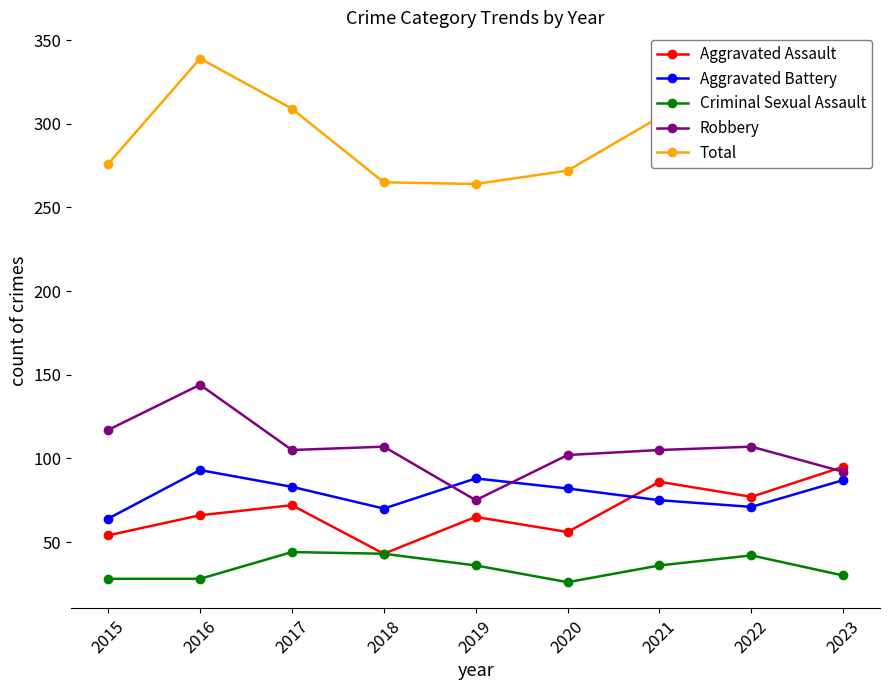

At which label does Aggravated Assault reach its peak?

2023